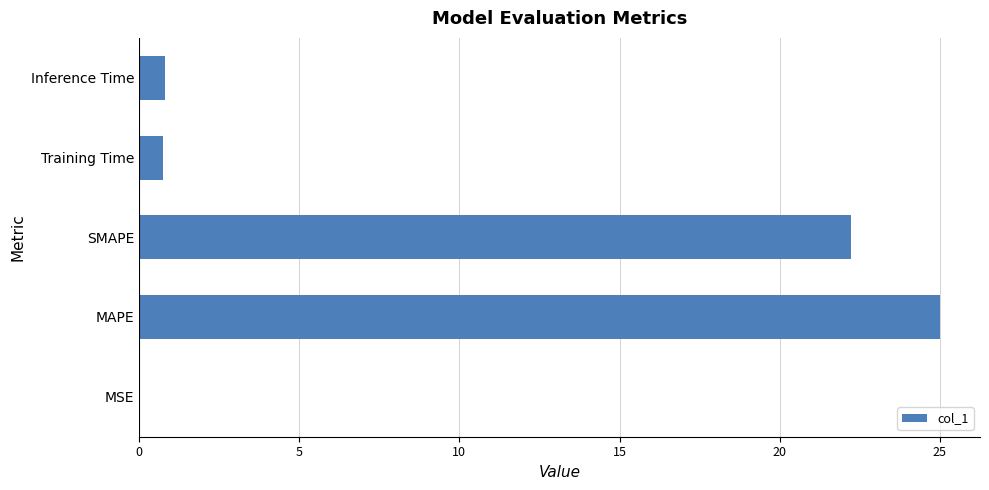

The chart shows a value of 0.8 at Training Time. True or false?

True